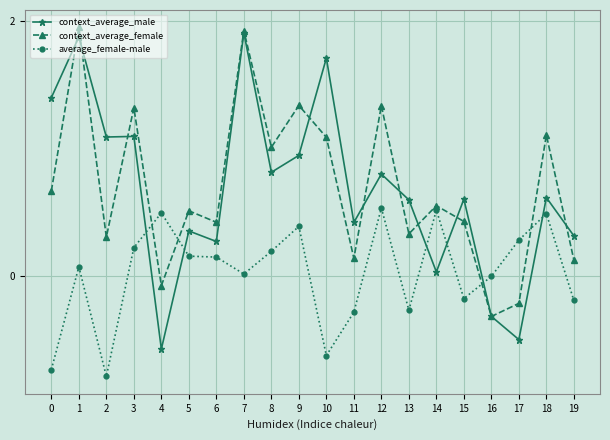

What is the difference between the highest and lowest values at 3?

1.1